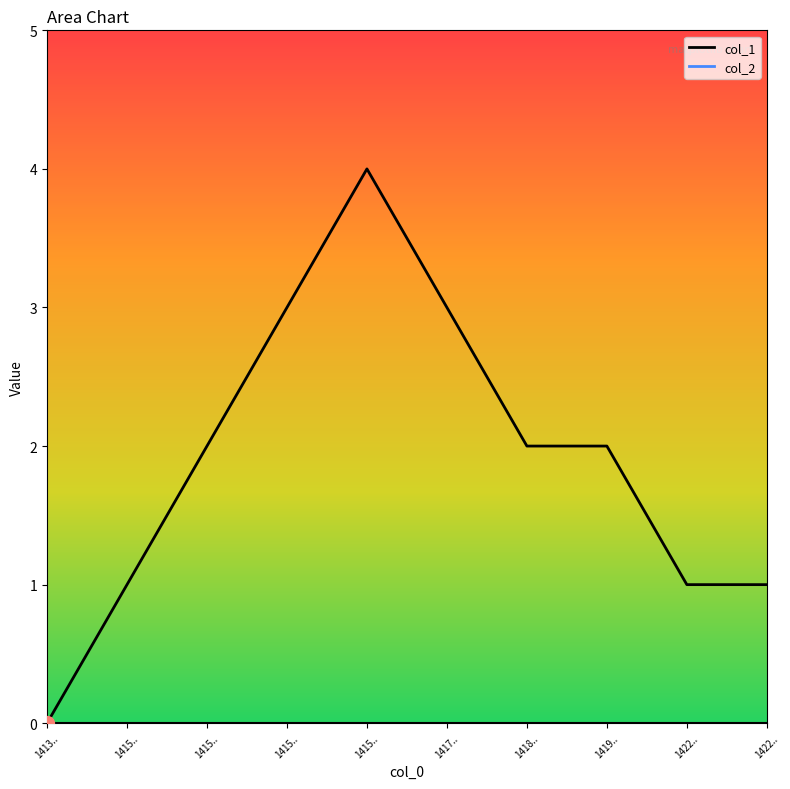

What is the value of the 7th point from the left?

2